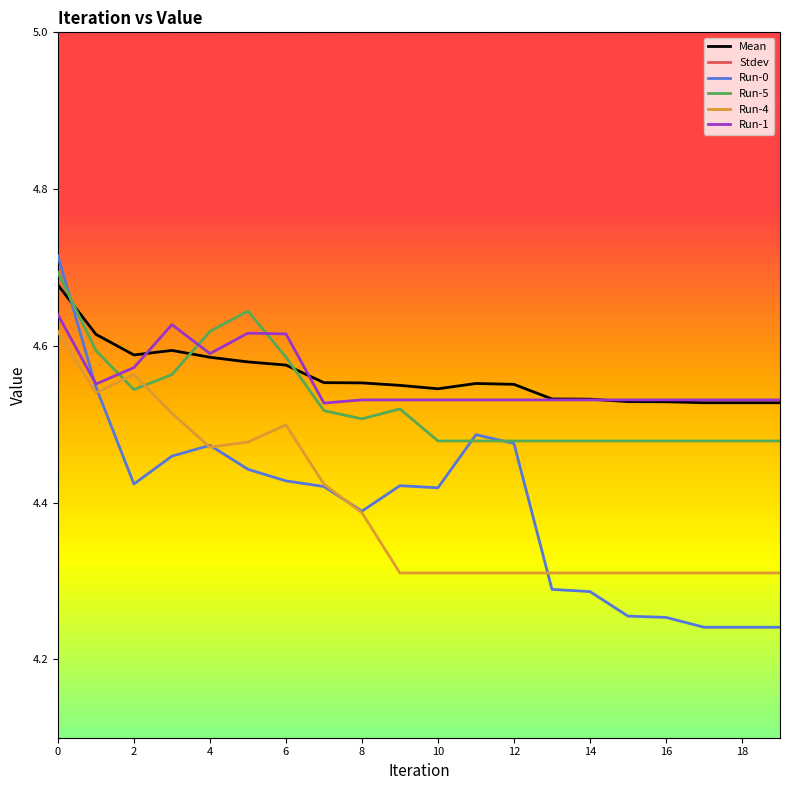

At 0, list the series in order from largest to smallest.

Run-0, Run-5, Mean, Run-1, Run-4, Stdev